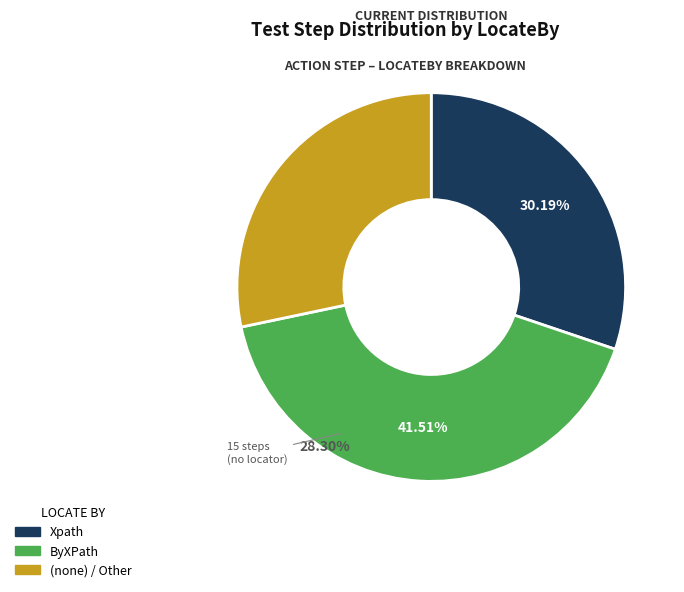

The Xpath slice represents 30% of the pie. True or false?

True